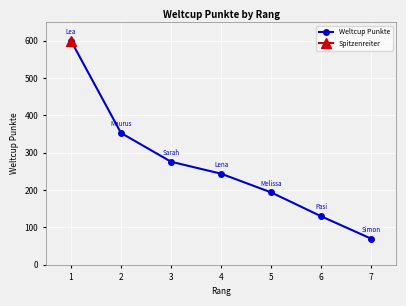

Reading left to right, extract all data points from this chart.

1=600	2=353	3=276	4=244	5=194	6=130	7=70